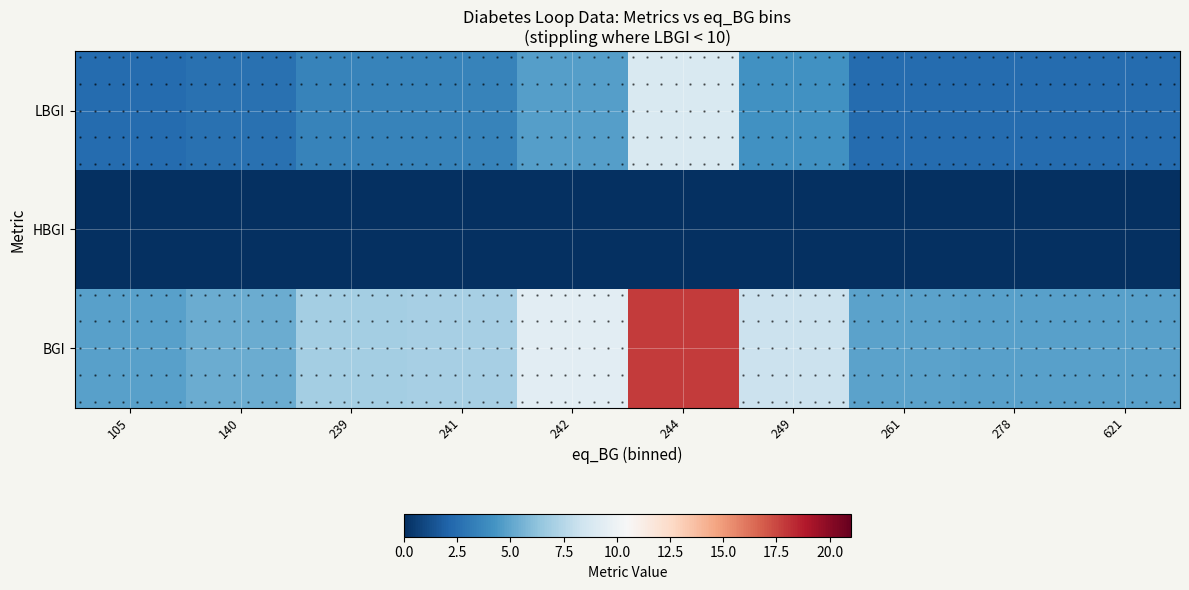

Which series has the largest range (max minus min)?

BGI